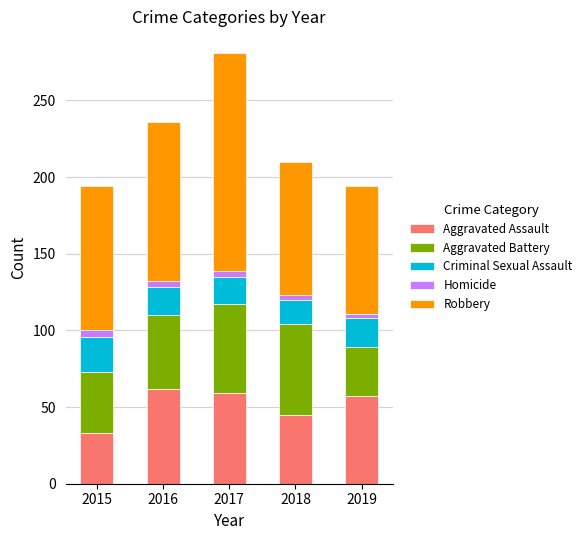

Are the bars horizontal?

No